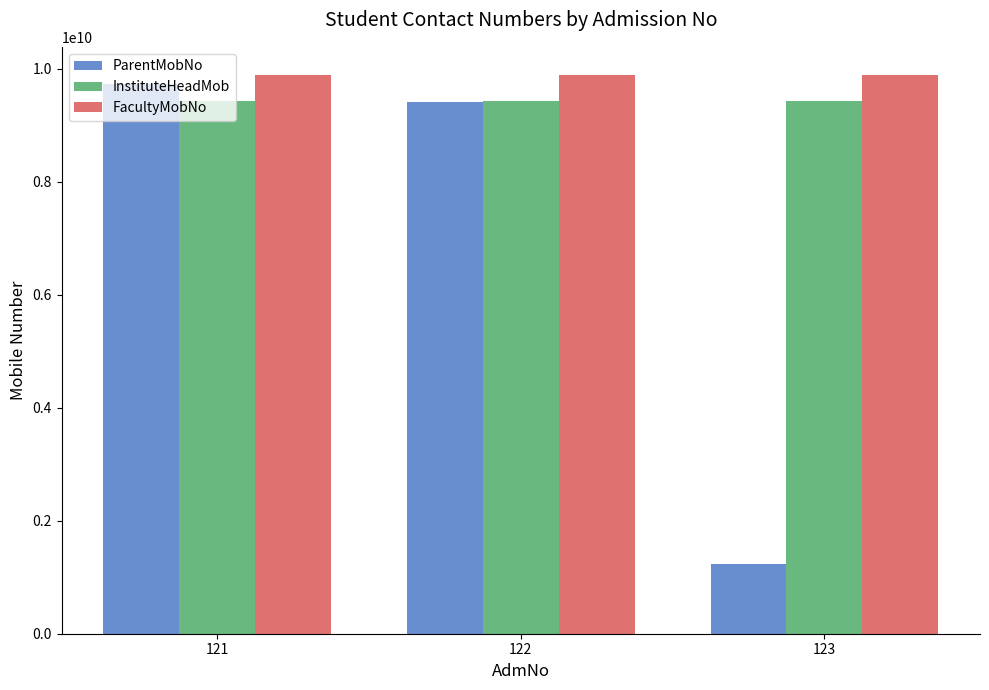

What is the value of the InstituteHeadMob bar at the 1st from the left?

9422325020